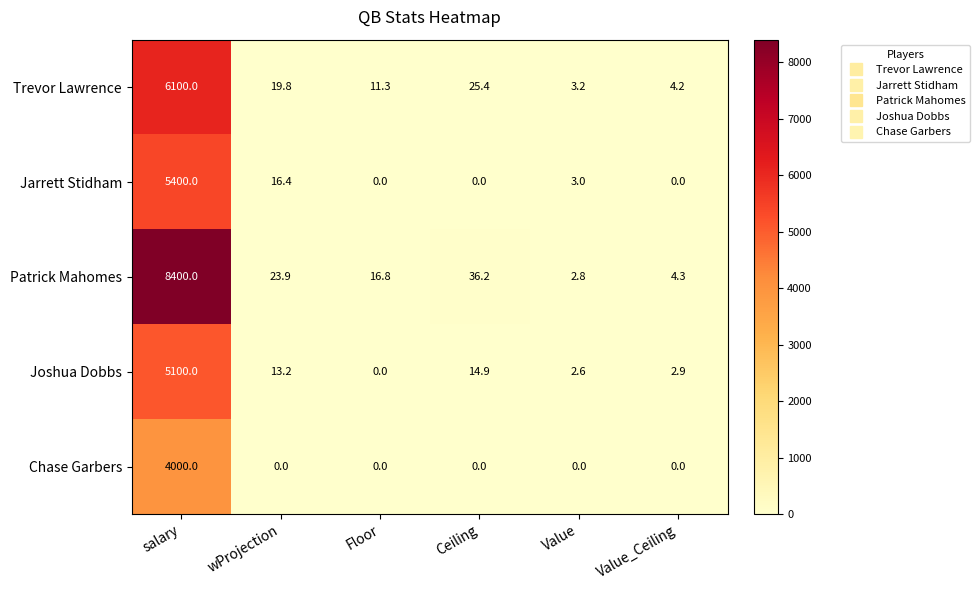

Is the value of Patrick Mahomes at salary greater than the value of Chase Garbers at Floor?

Yes